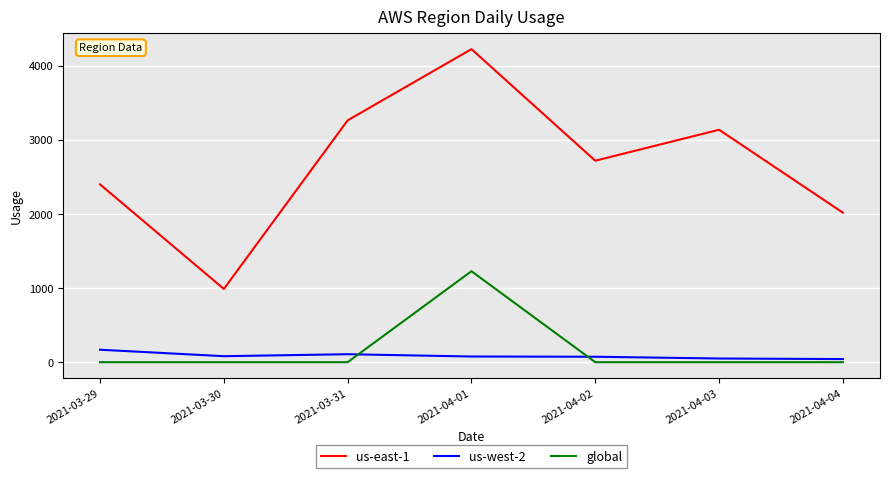

What is the sum of all us-west-2 values?

604.6